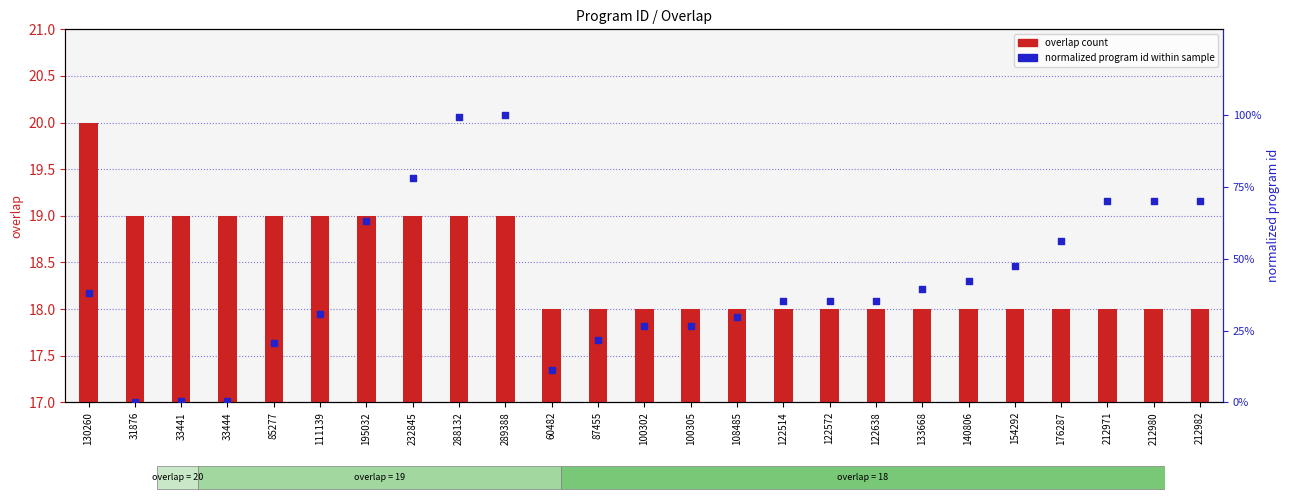

Which series has the largest Y range (max minus min)?

normalized program id within sample